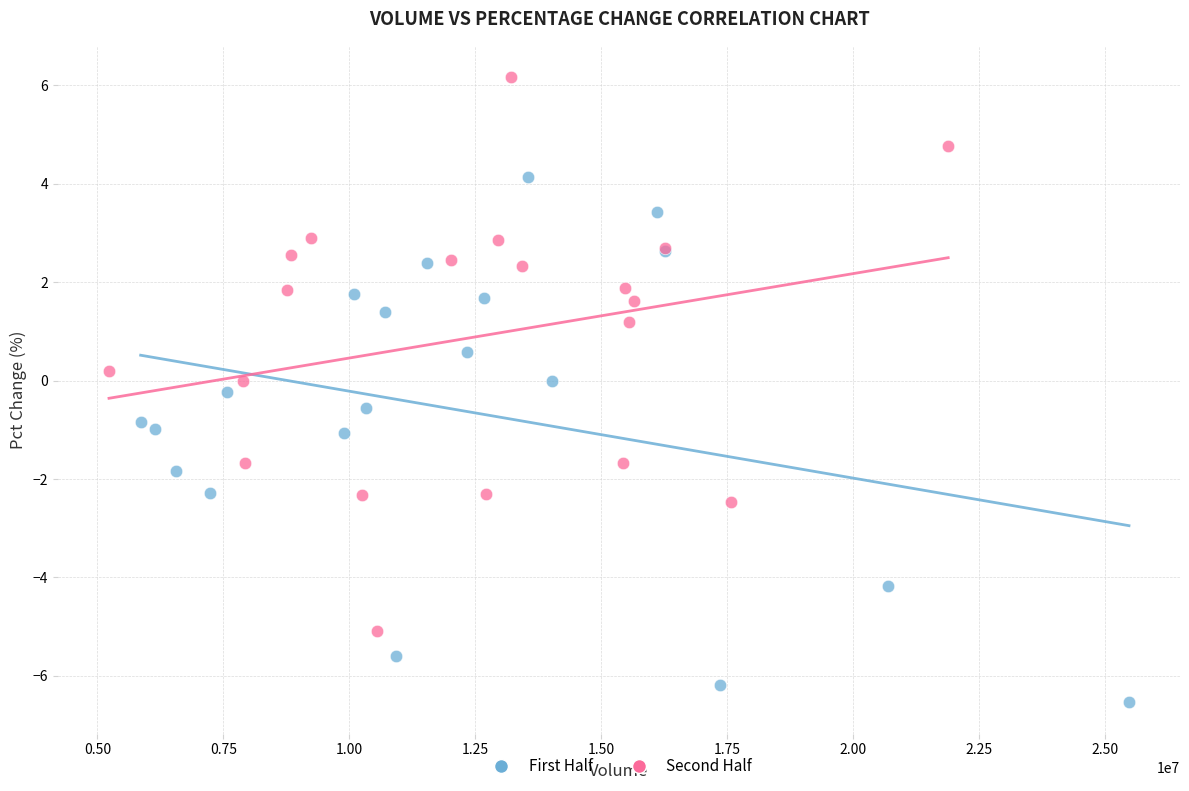

Which series reaches the minimum Y coordinate?

First Half